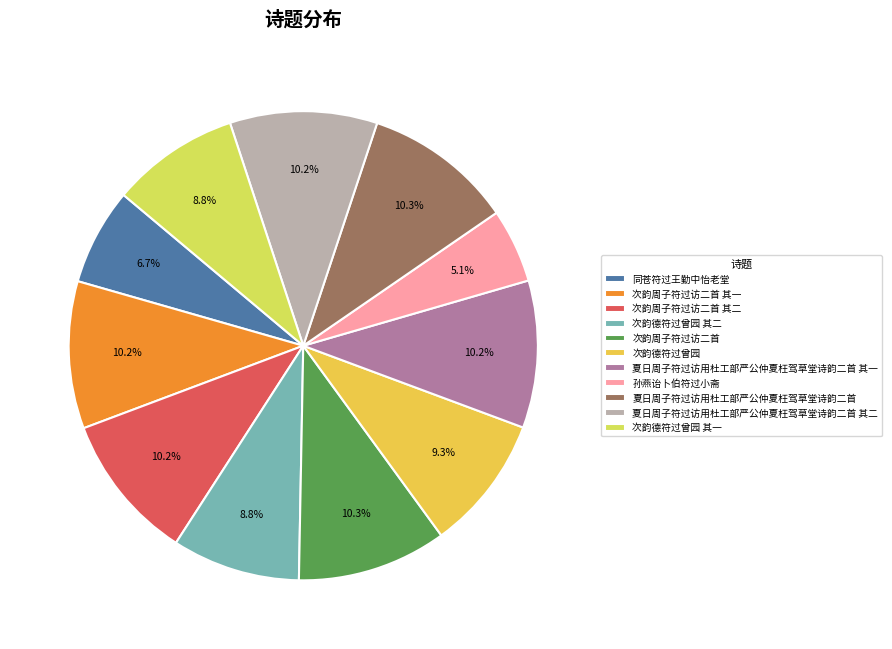

To the nearest percent, what percentage of the pie is 次韵德符过曾园 其二?

9%